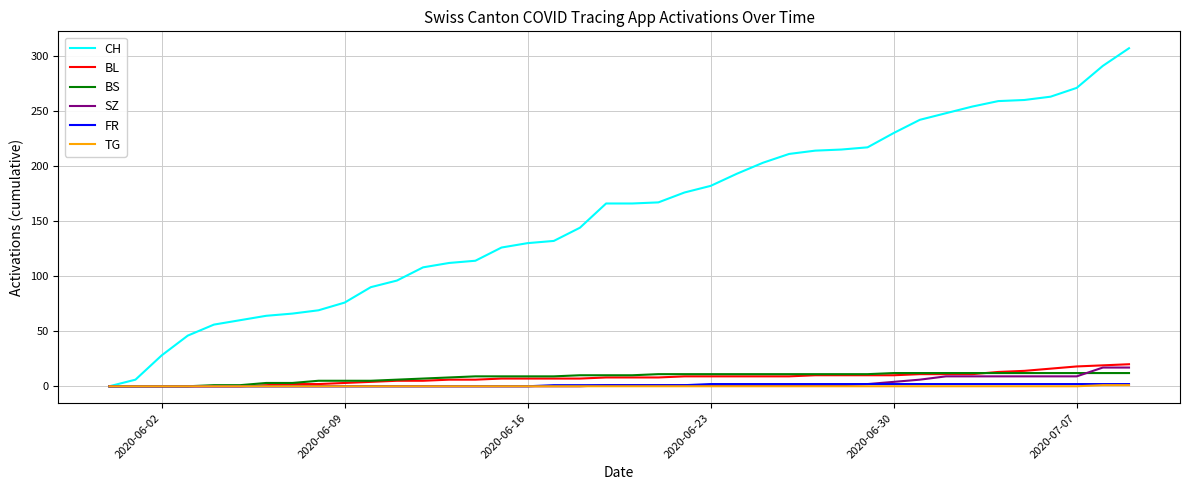

What is the maximum value shown in the chart?

307